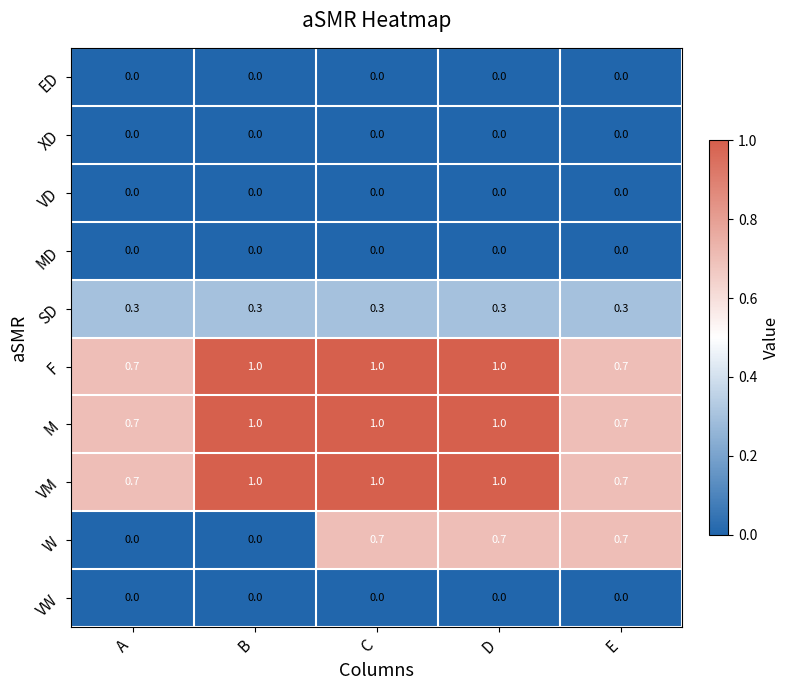

The value of W at B is 0.0. True or false?

True